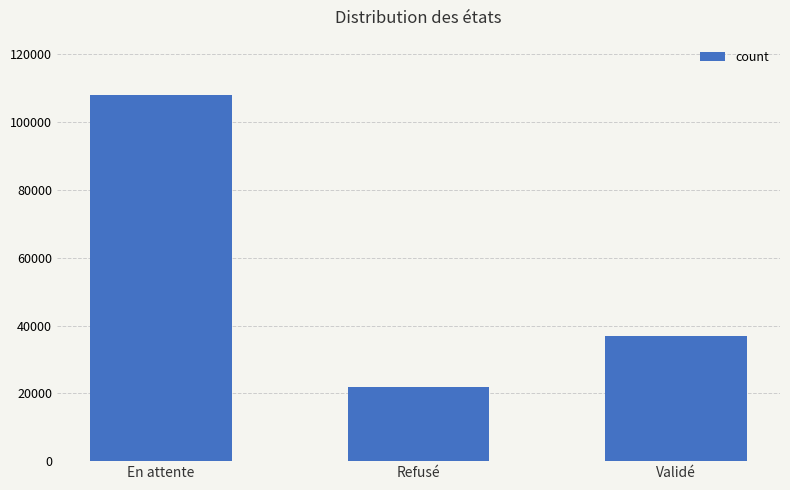

Which category has the lowest value across all series?

Refusé